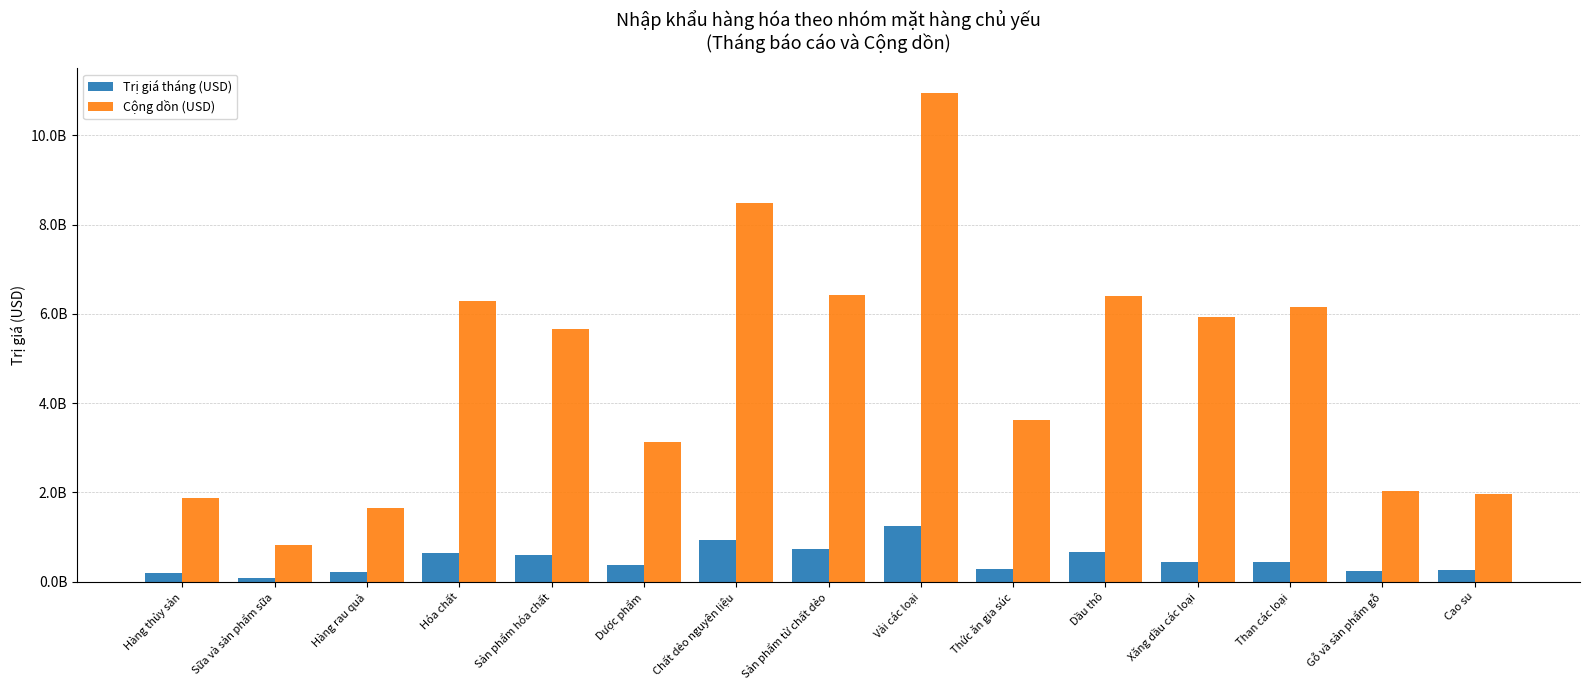

What are all the series names shown in the legend?

Trị giá tháng (USD), Cộng dồn (USD)